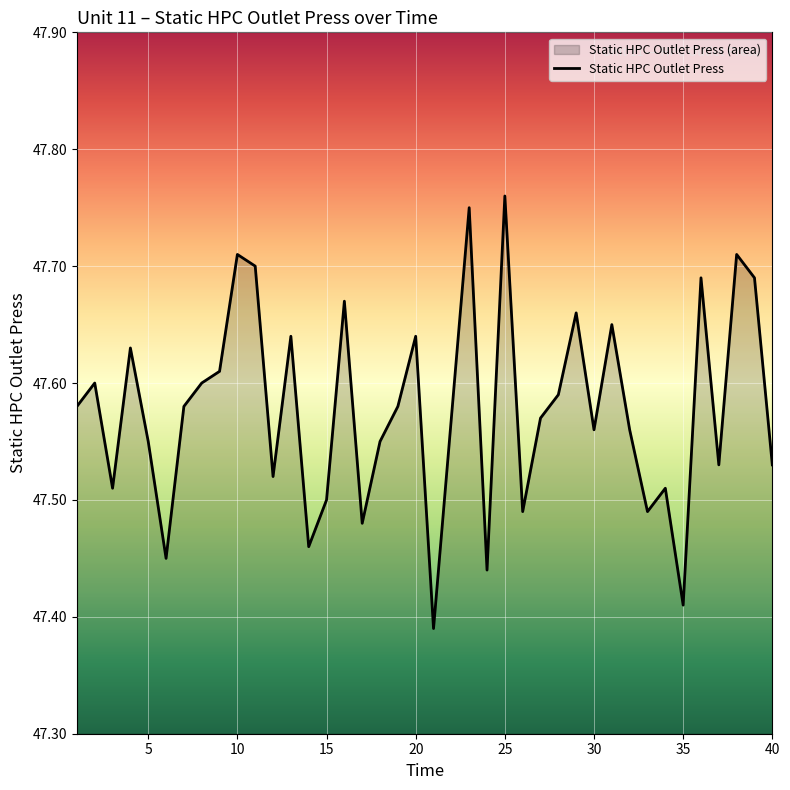

How many lines are shown in the chart?

1